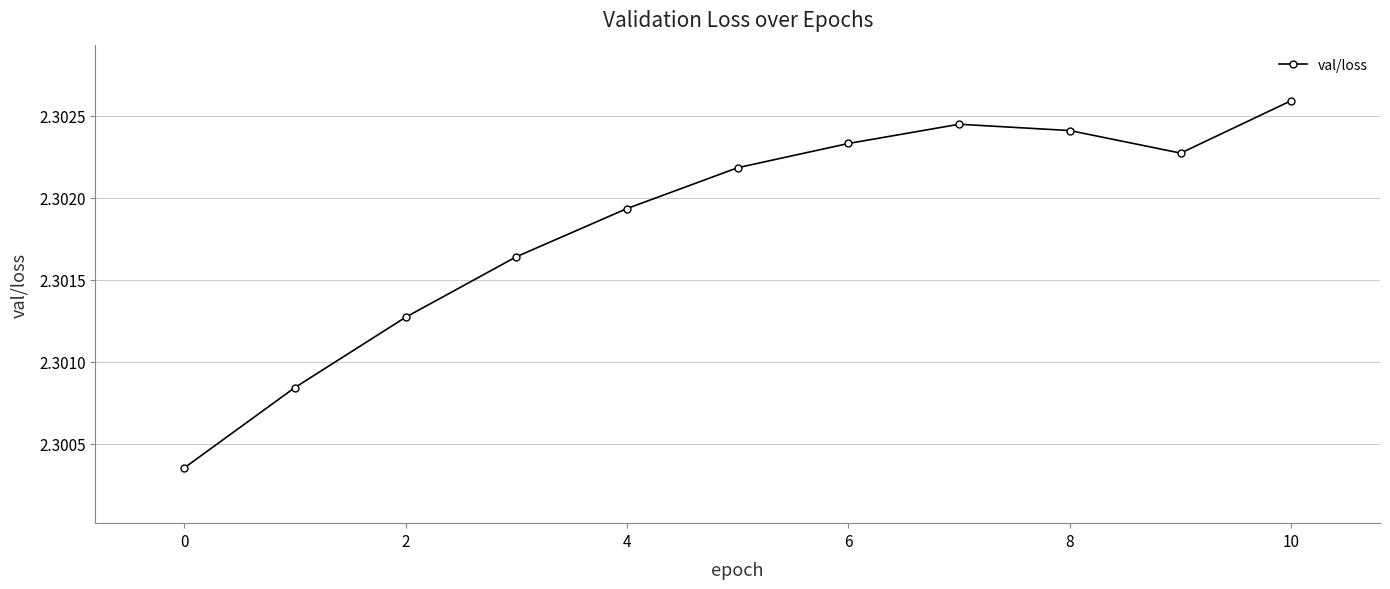

Count the values in the range 2 to 3.

11